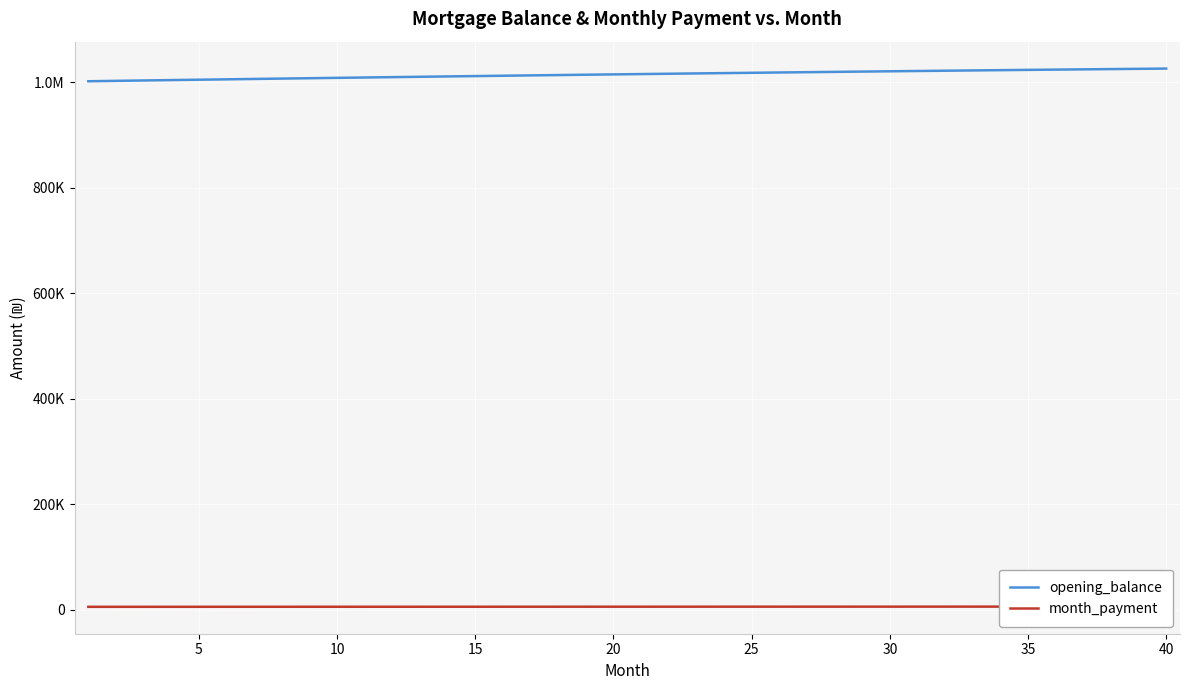

Does the chart display data point markers on the line(s)?

No